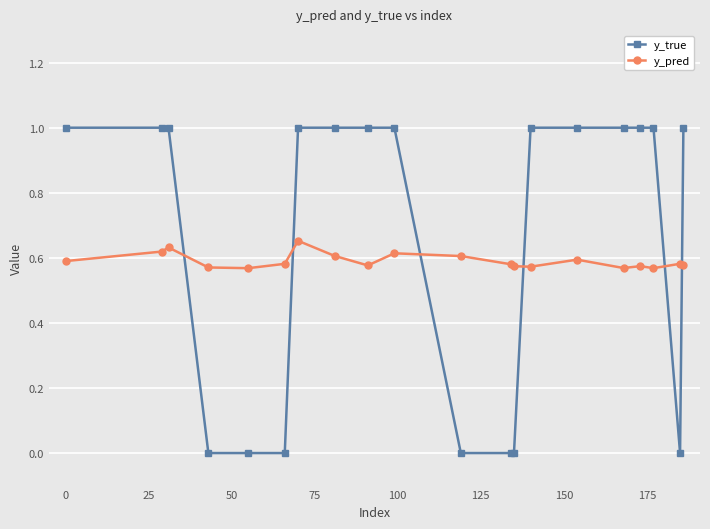

What is the greatest value displayed?

1.0